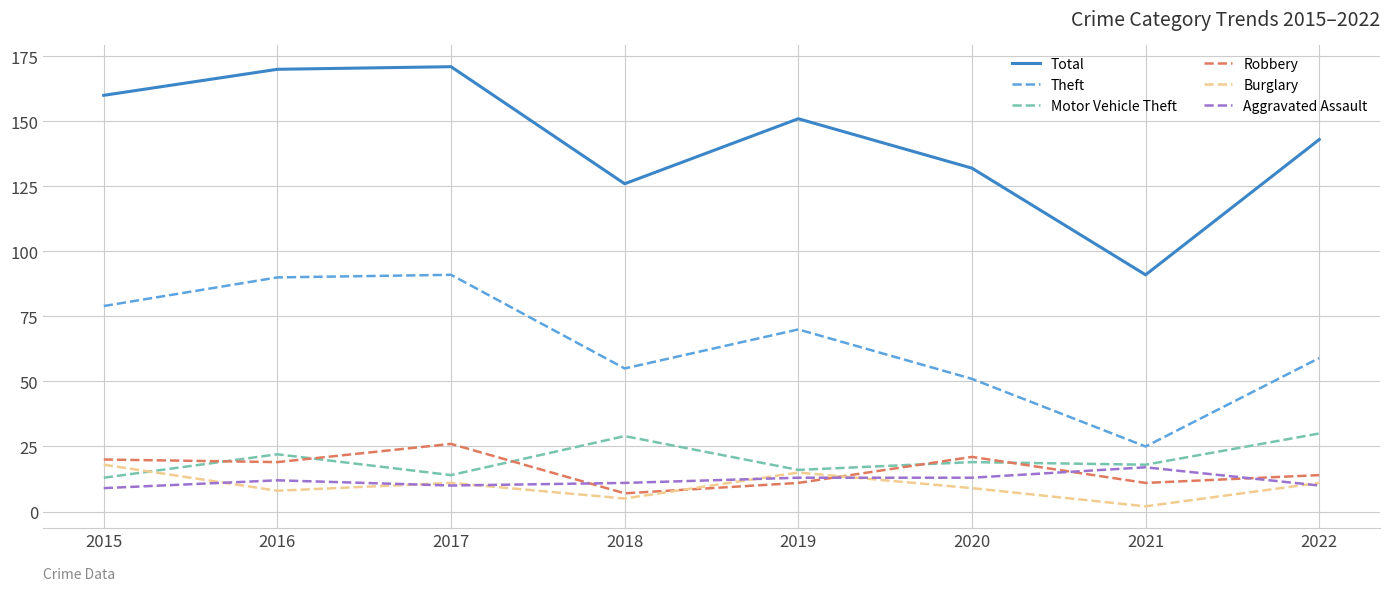

Which series has the largest total across all categories?

Total